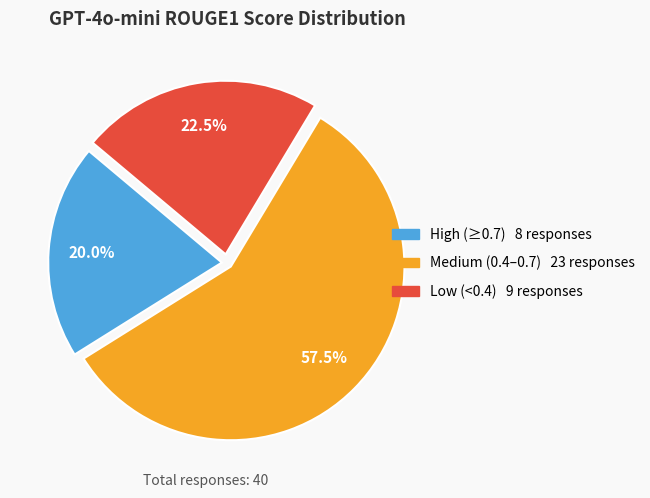

Does any single category account for the majority?

Yes